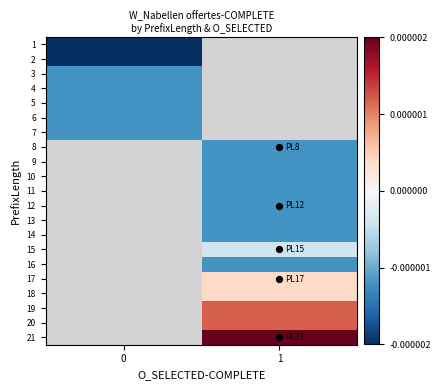

Rank the categories by row_5 value from lowest to highest.

0, 1